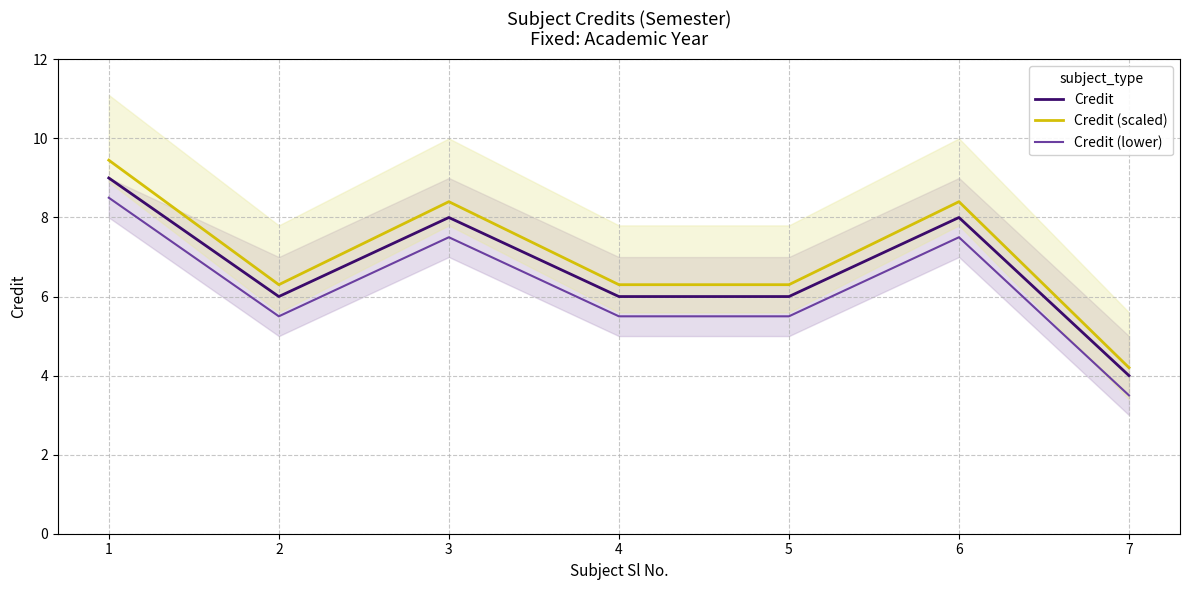

How many Credit values are between 6 and 8?

5